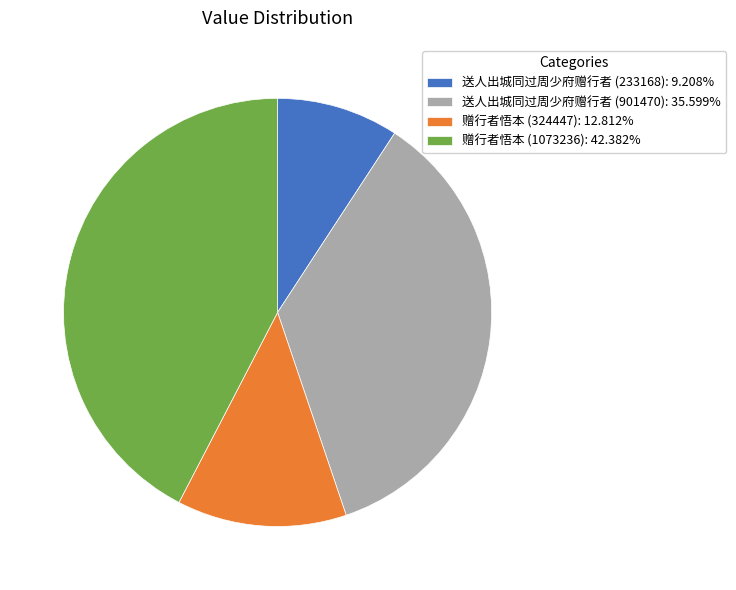

Does any single category account for the majority?

No